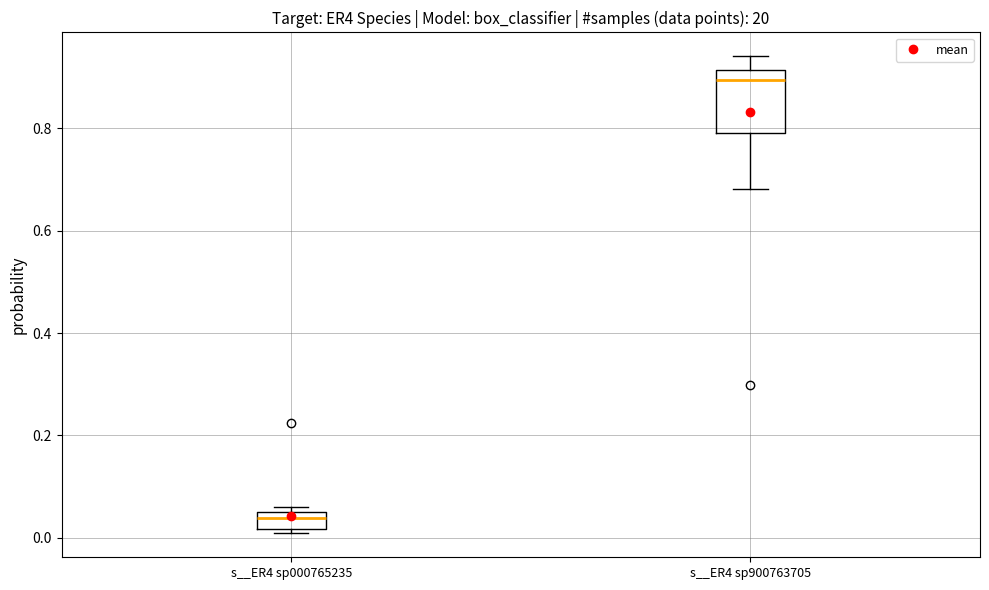

Reading left to right, read every box against the y-axis: the position of its median line, the range the box covers, and the ends of its whiskers. The values are not printed on the chart, so give them approximately, as read against the axis.

s__ER4 sp000765235: median 0.04, box 0.02 to 0.06, whiskers 0.00 to 0.06 (just above the box's upper edge)
s__ER4 sp900763705: median 0.90, box 0.80 to 0.92, whiskers 0.68 to 0.94